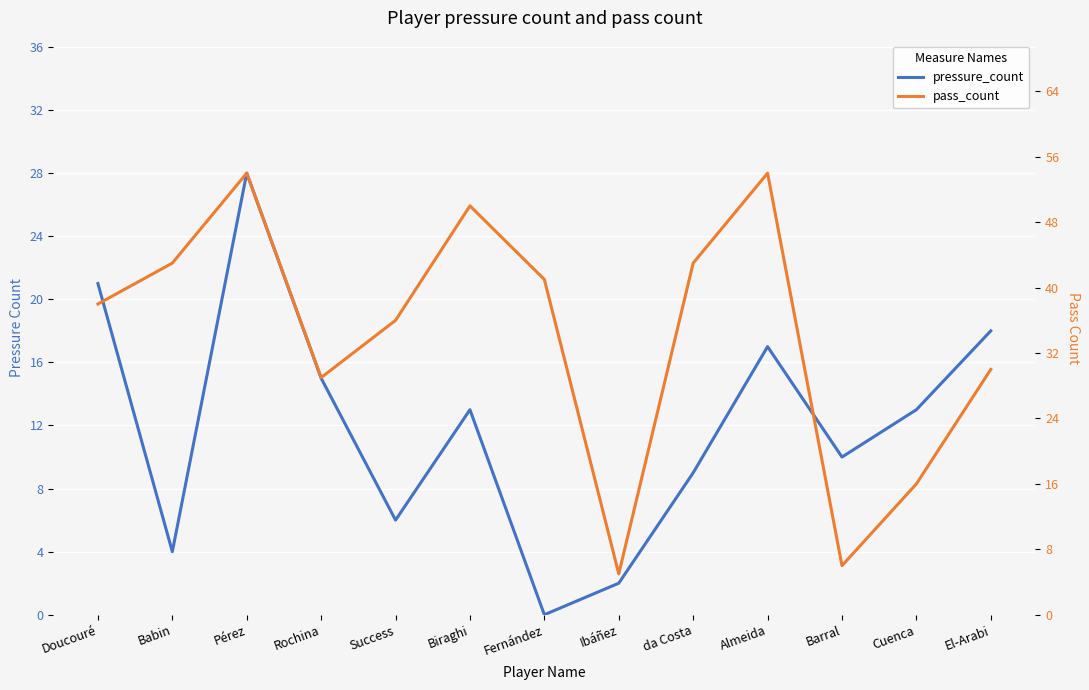

The value of pass_count at Ibáñez is 5. True or false?

True